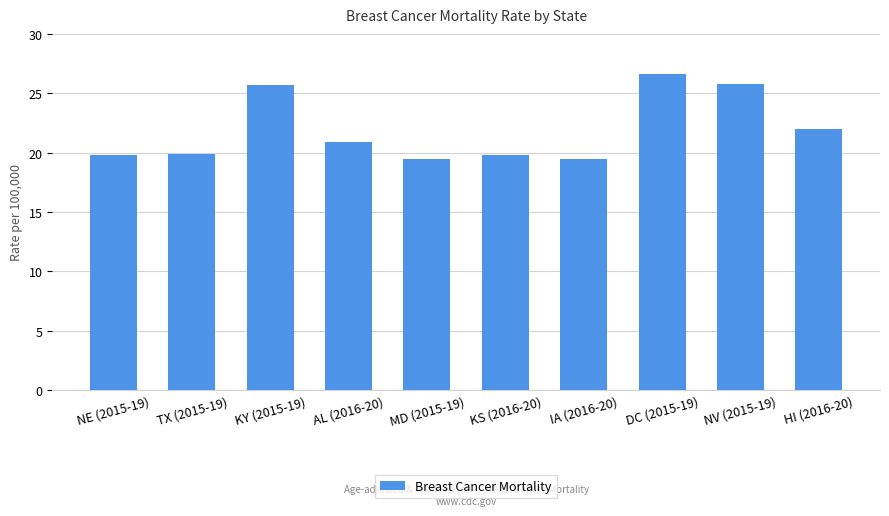

What position from the left is NE (2015-19)?

1